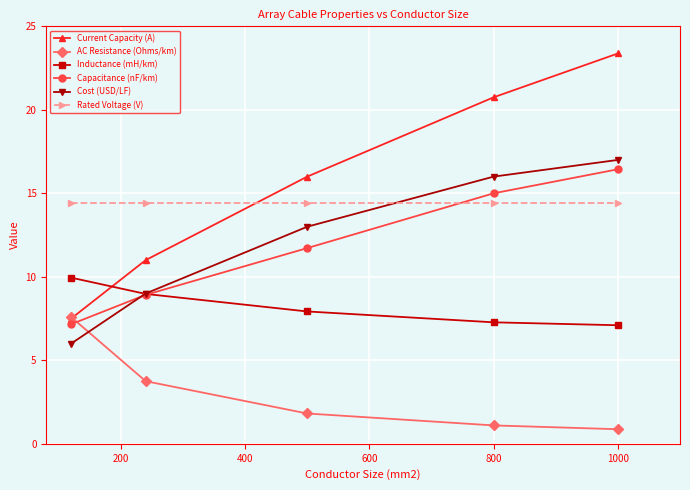

How many categories are shown in the chart?

5